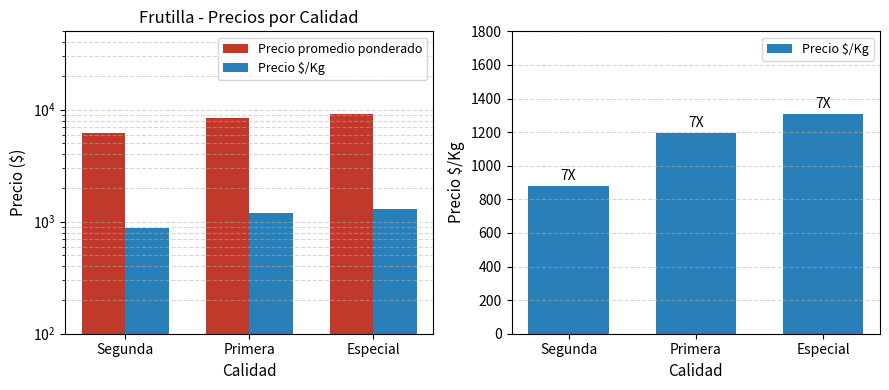

Reading left to right, list all the values displayed in this chart.

Precio promedio ponderado: 6143	8364	9143
Precio $/Kg: 877	1195	1306